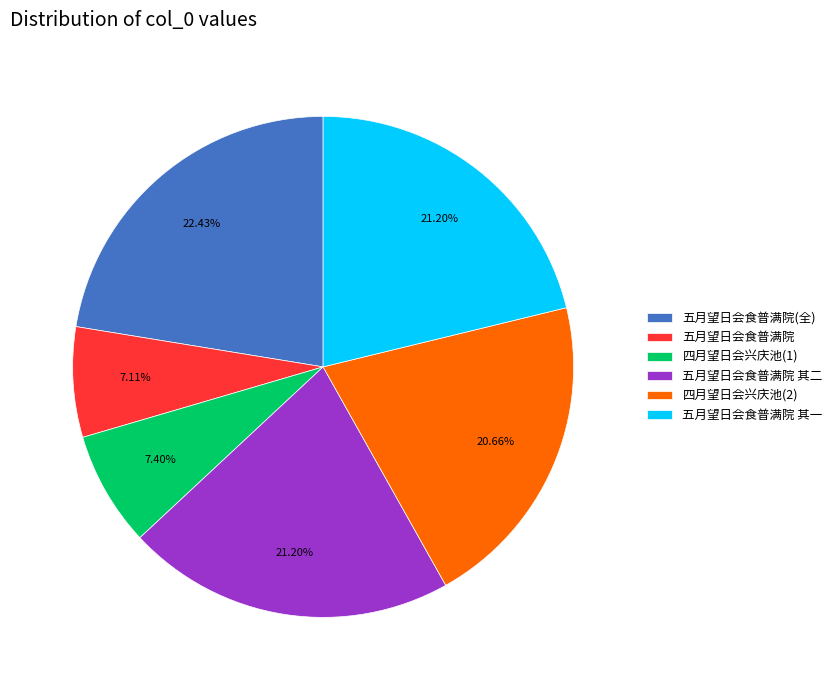

Is there any slice that represents more than half of the pie?

No